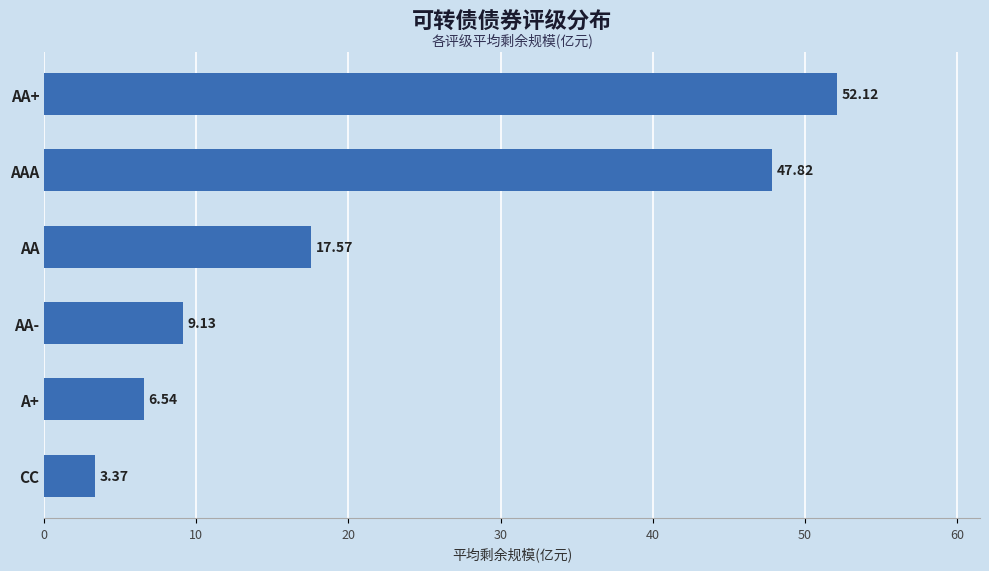

How many data points does each series have?

6